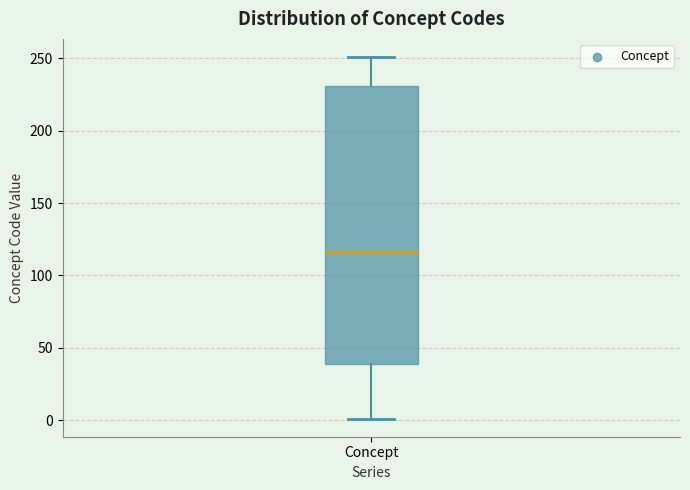

Transcribe this box plot: give where the median line is, the range the box spans, and where the two whiskers end, as read against the y-axis. The values are not printed on the chart, so give them approximately, as read against the axis.

median 115, box 40 to 230, whiskers 0 to 250